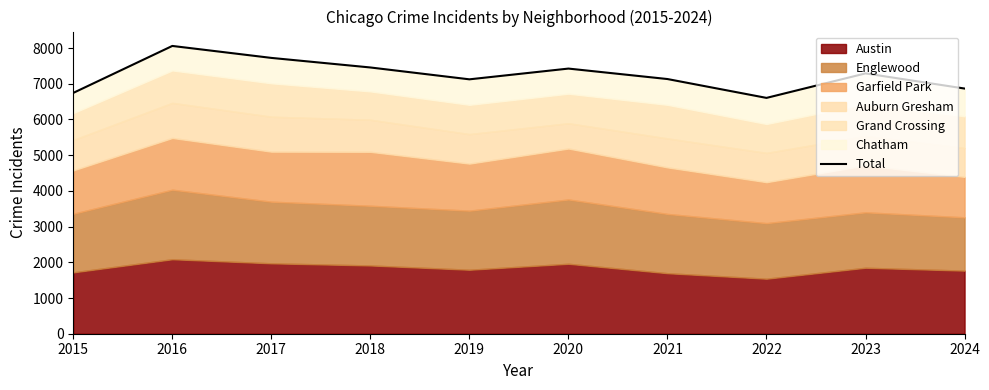

What is the change in value from 2019 to 2022?

-520